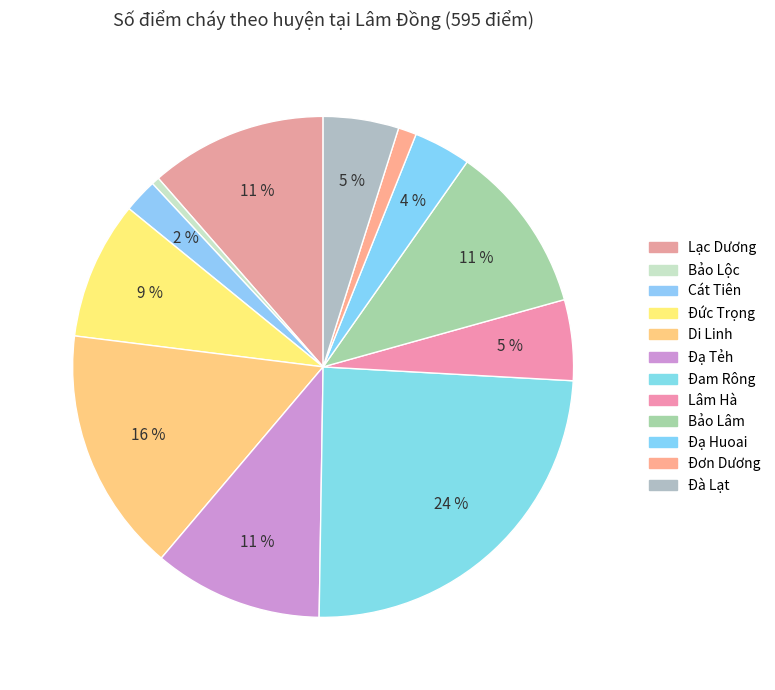

To the nearest percent, what is the difference between the largest and smallest slice percentages?

24%